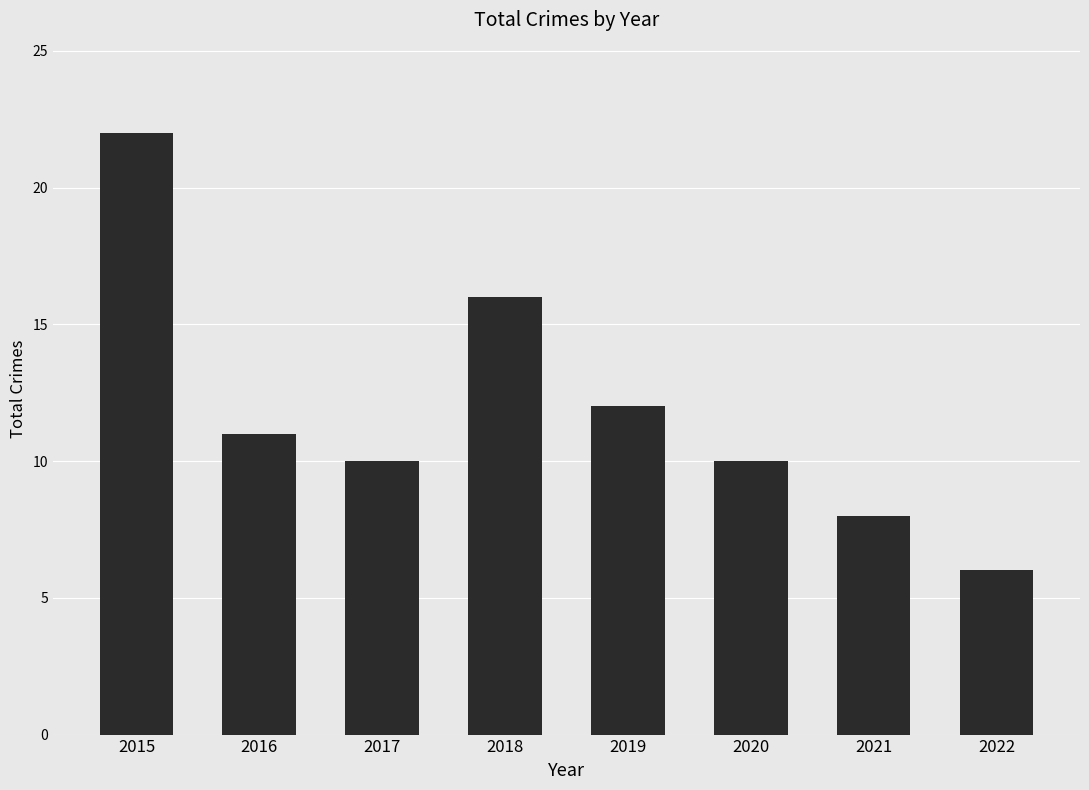

Approximately how many times larger is the value at 2022 compared to 2020?

0.6